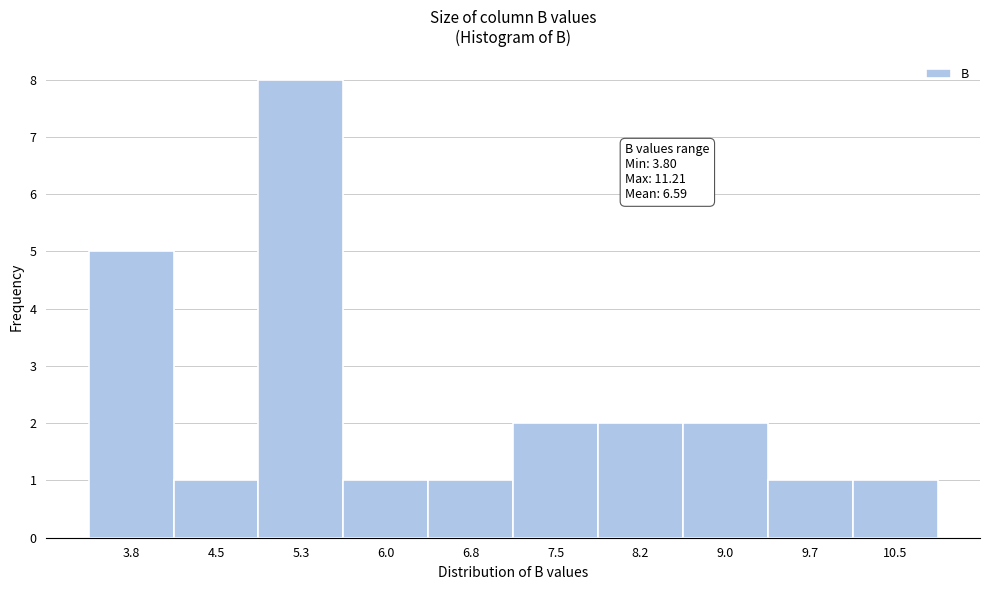

Reading left to right, transcribe all the data shown in this chart.

5	1	8	1	1	2	2	2	1	1